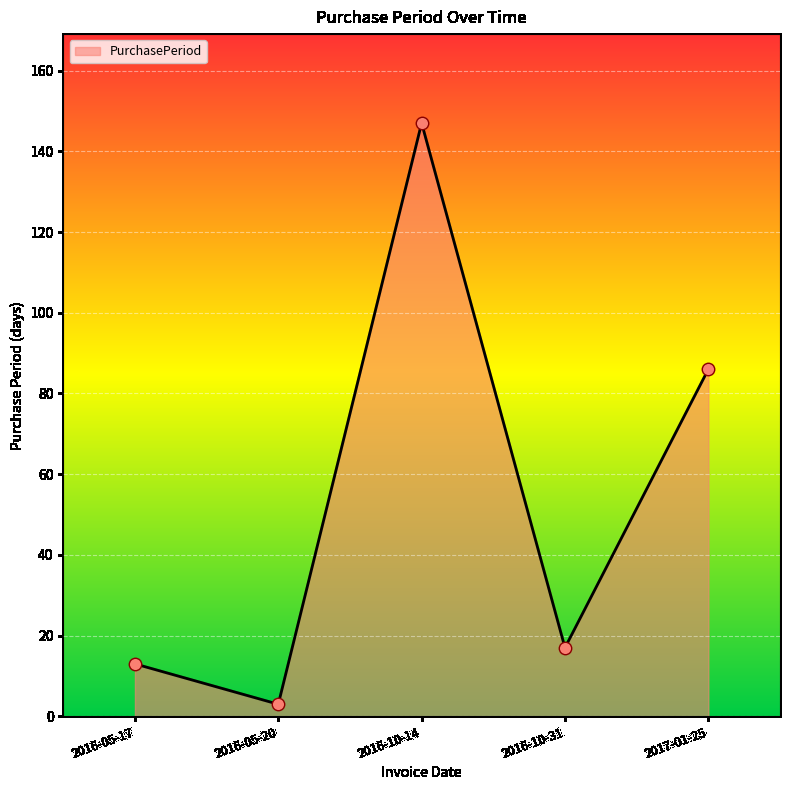

What is the ratio of the value at 2016-10-31 to the value at 2016-10-14?

0.1